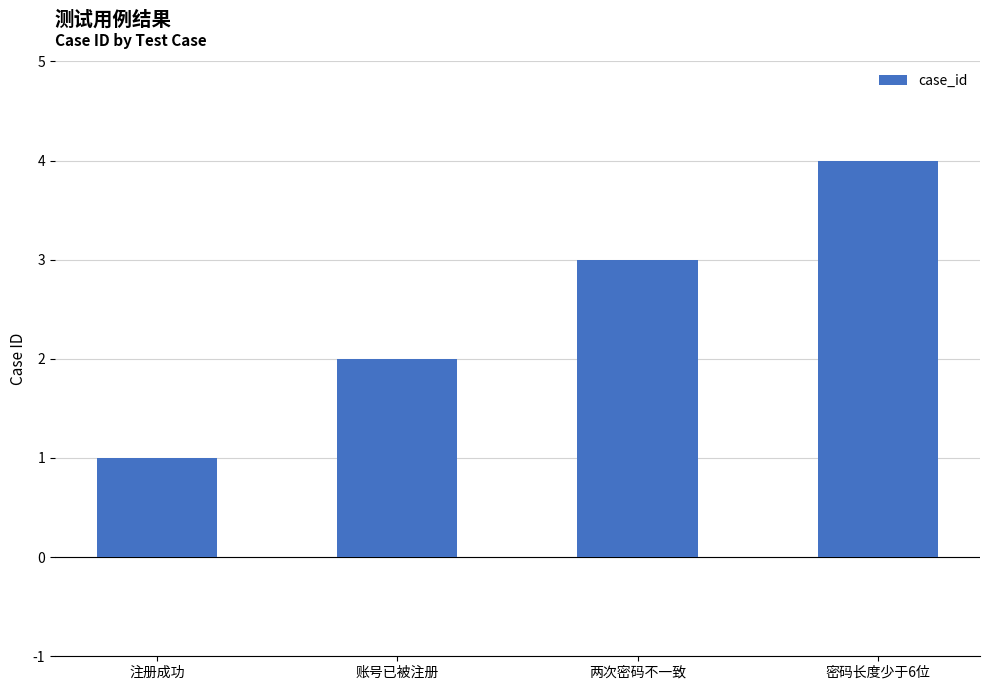

Which category has the highest value across all series?

密码长度少于6位